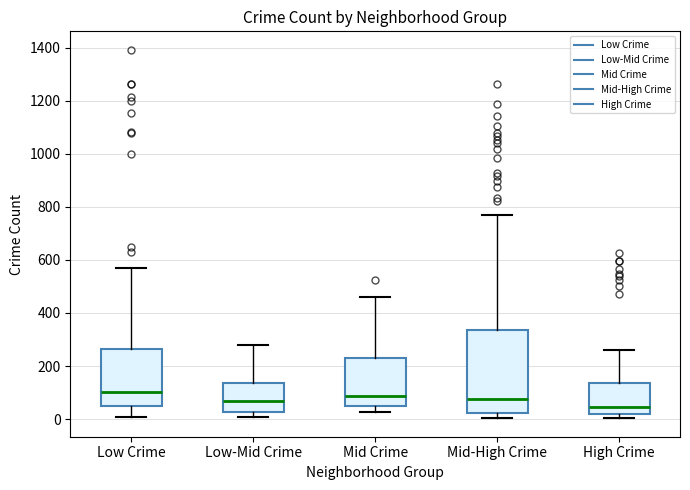

Comparing the boxes themselves (not the whiskers), which one is the tallest?

Mid-High Crime